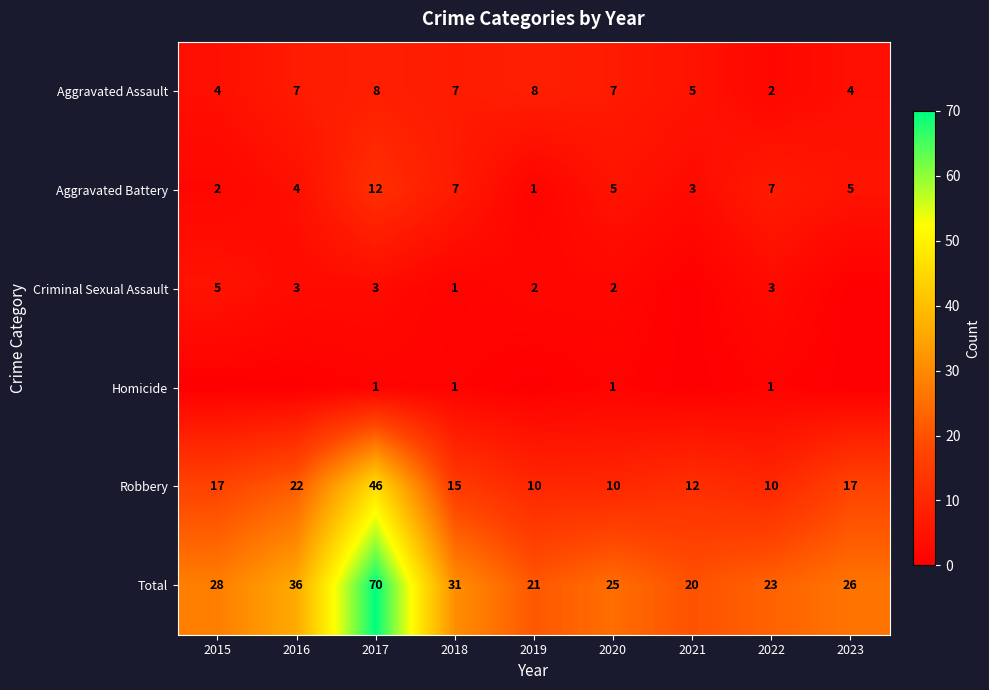

Rank the series at 2022 from highest to lowest value.

Total, Robbery, Aggravated Battery, Criminal Sexual Assault, Aggravated Assault, Homicide